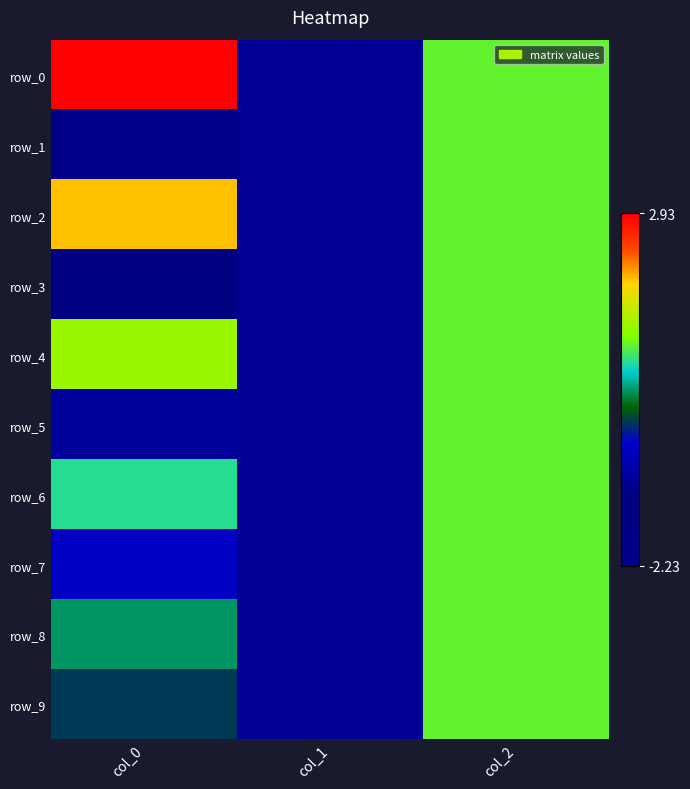

What is the difference between the maximum and minimum values in the row_0 series?

3.9